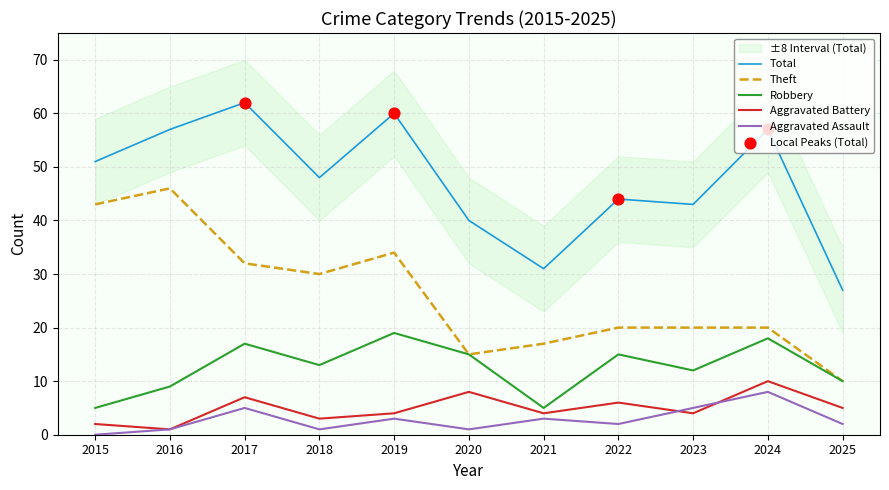

At which category is the sum across all series the highest?

2017